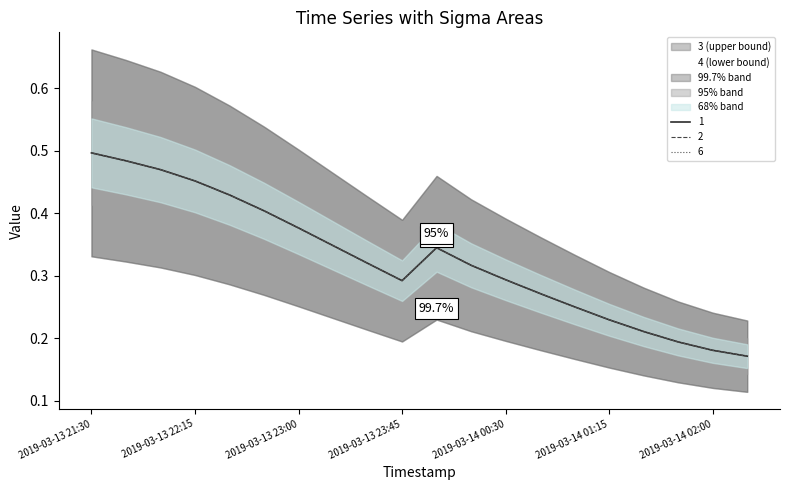

Between 2019-03-14 00:30 and 2019-03-14 01:30, which is larger?

2019-03-14 00:30